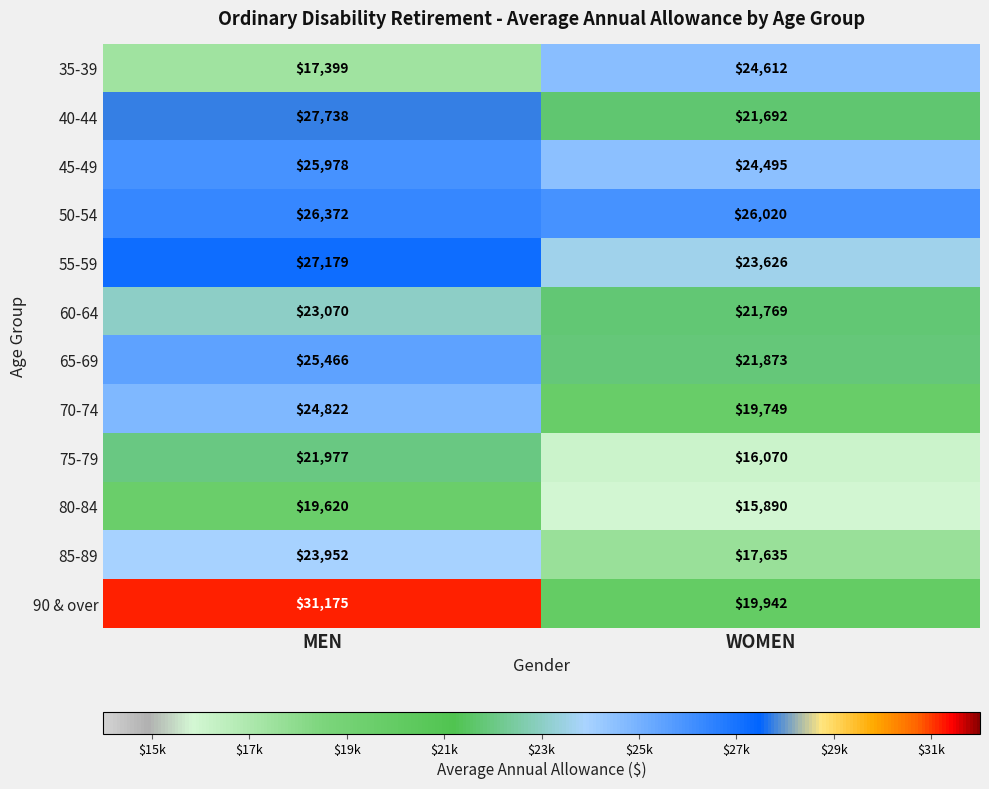

Reading left to right, list all the values displayed in this chart.

35-39: MEN=17399	WOMEN=24612
40-44: MEN=27738	WOMEN=21692
45-49: MEN=25978	WOMEN=24495
50-54: MEN=26372	WOMEN=26020
55-59: MEN=27179	WOMEN=23626
60-64: MEN=23070	WOMEN=21769
65-69: MEN=25466	WOMEN=21873
70-74: MEN=24822	WOMEN=19749
75-79: MEN=21977	WOMEN=16070
80-84: MEN=19620	WOMEN=15890
85-89: MEN=23952	WOMEN=17635
90 & over: MEN=31175	WOMEN=19942